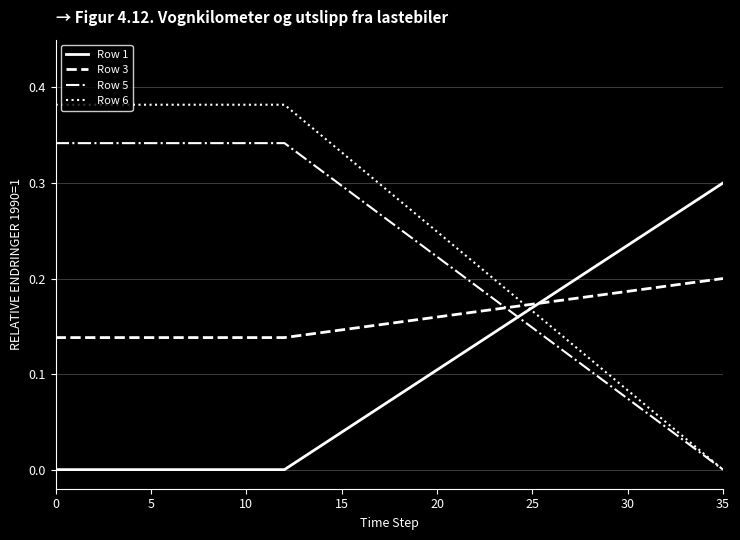

Which series has the widest spread of values?

Row 6